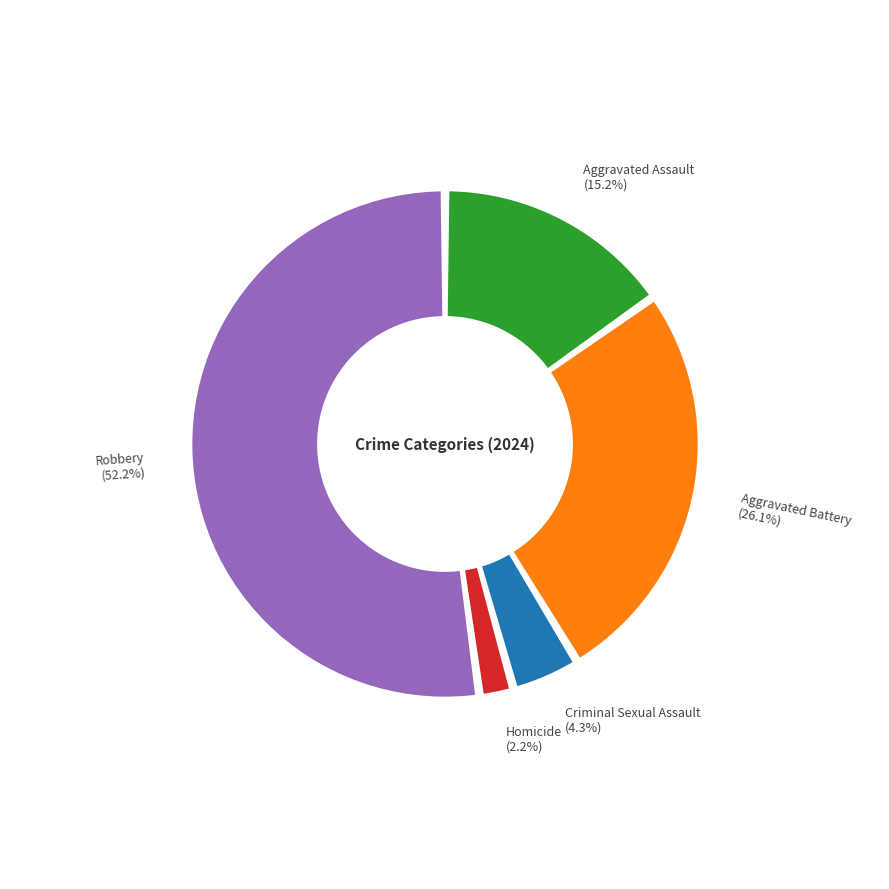

To the nearest percent, what is the average slice percentage?

20%